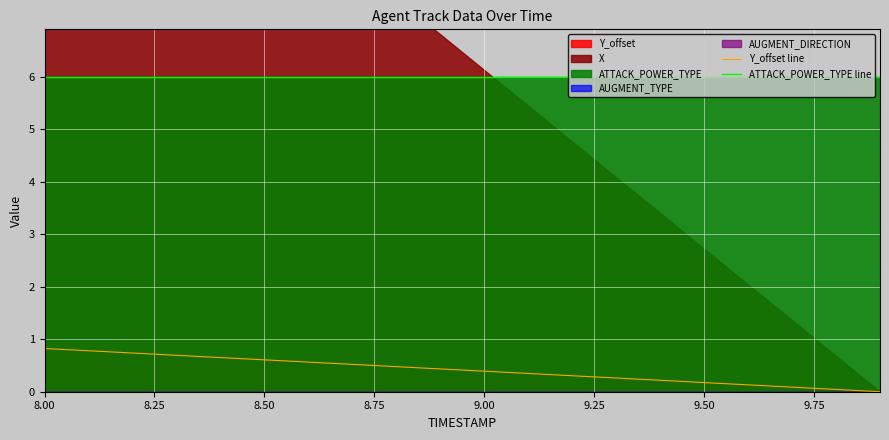

Which category has the lowest value in the ATTACK_POWER_TYPE line series?

8.00